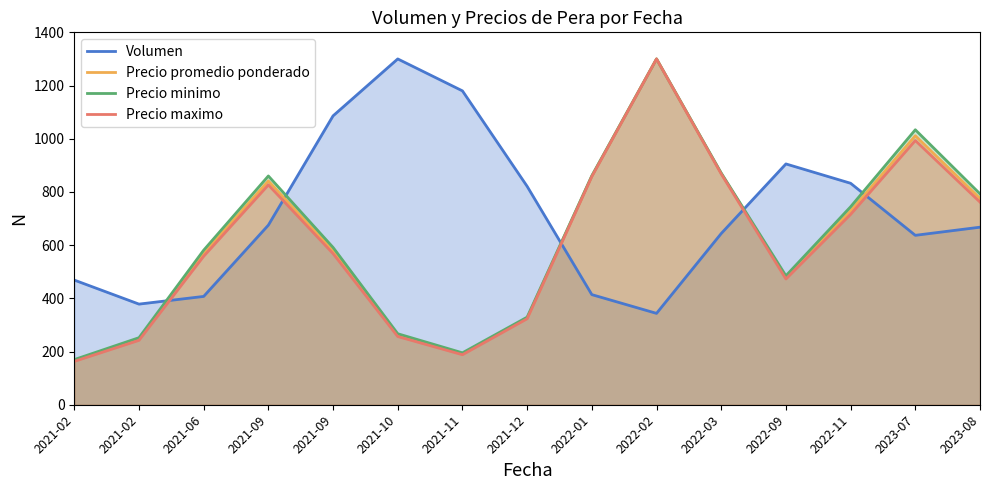

Is the value of Precio maximo at 2021-09 greater than the value of Precio promedio ponderado at 2022-09?

Yes